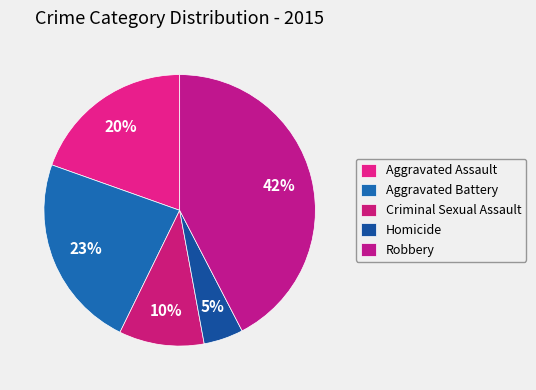

What percentage is the Homicide slice, to the nearest percent?

5%